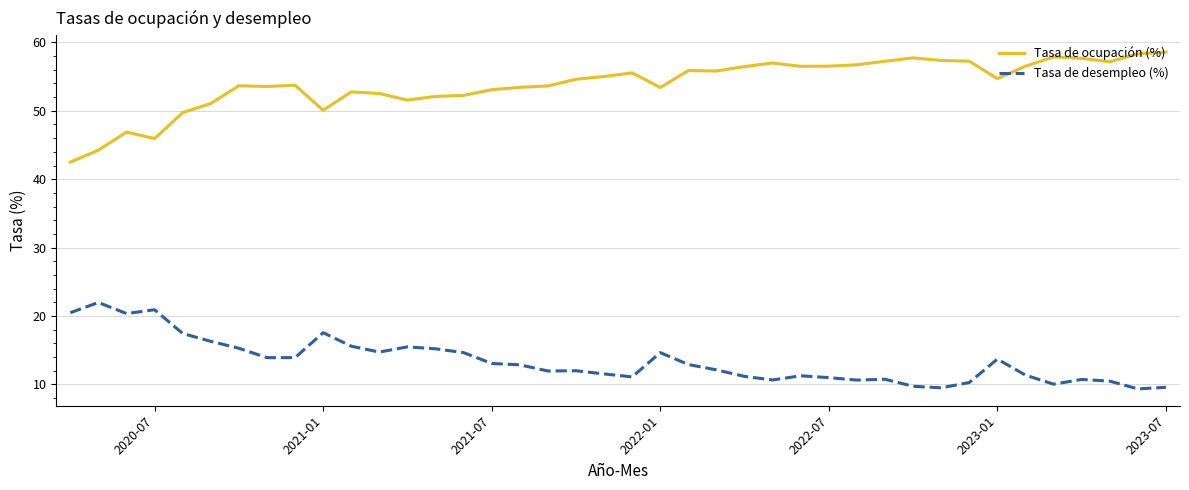

Which series has the largest range (max minus min)?

Tasa de ocupación (%)